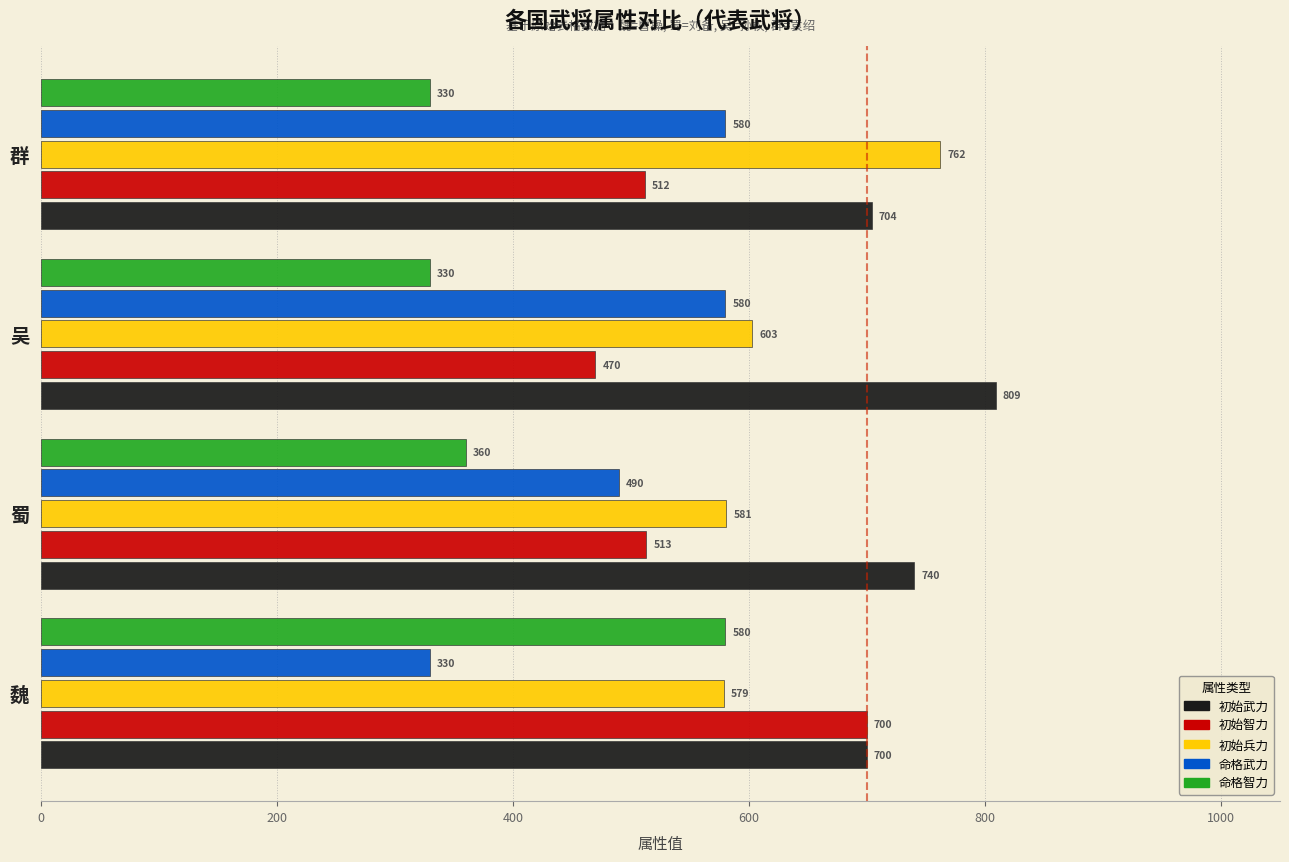

Rank the categories by 初始智力 value from highest to lowest.

魏, 蜀, 群, 吴